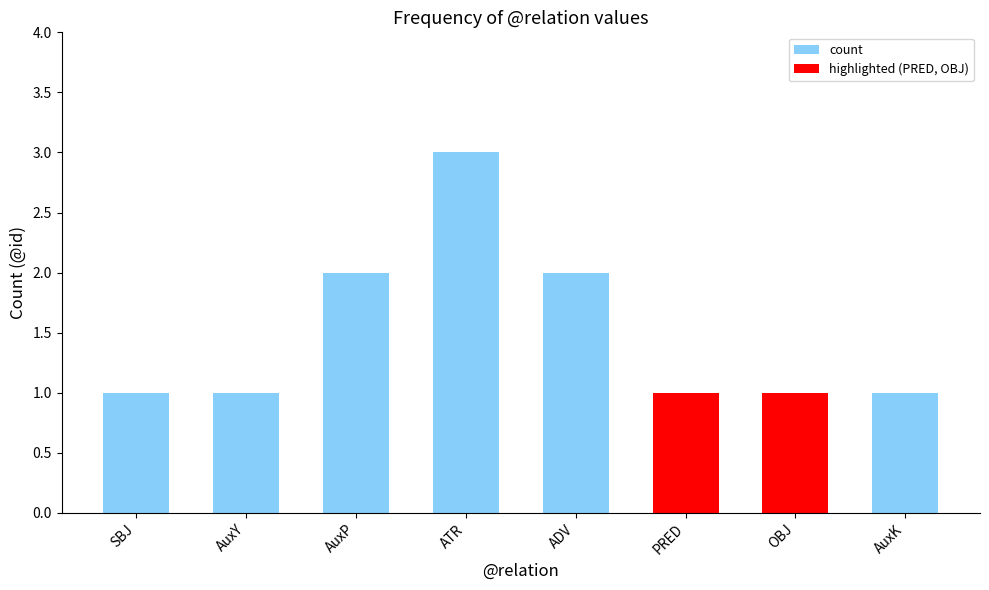

Reading left to right, list all the values displayed in this chart.

SBJ=1	AuxY=1	AuxP=2	ATR=3	ADV=2	PRED=1	OBJ=1	AuxK=1